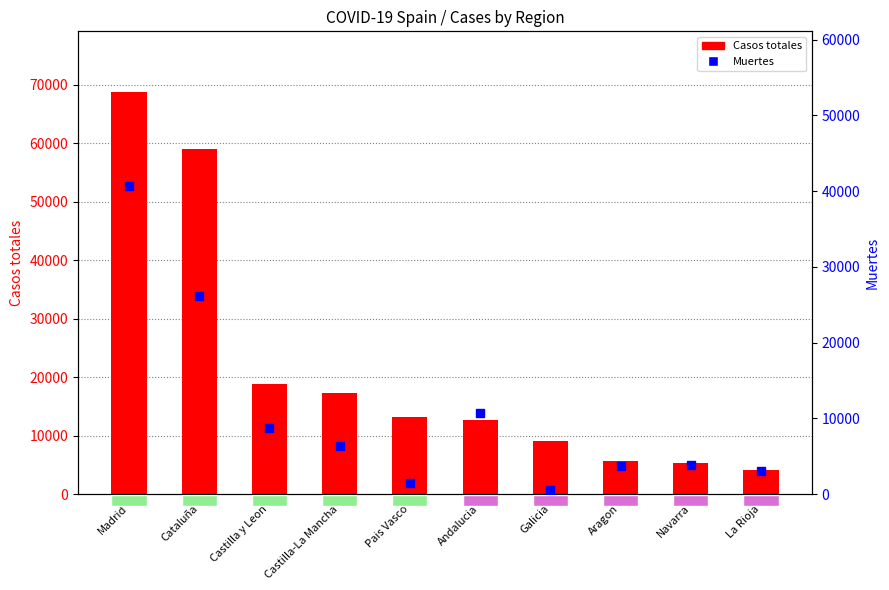

At how many categories does at least one series exceed 62576?

1